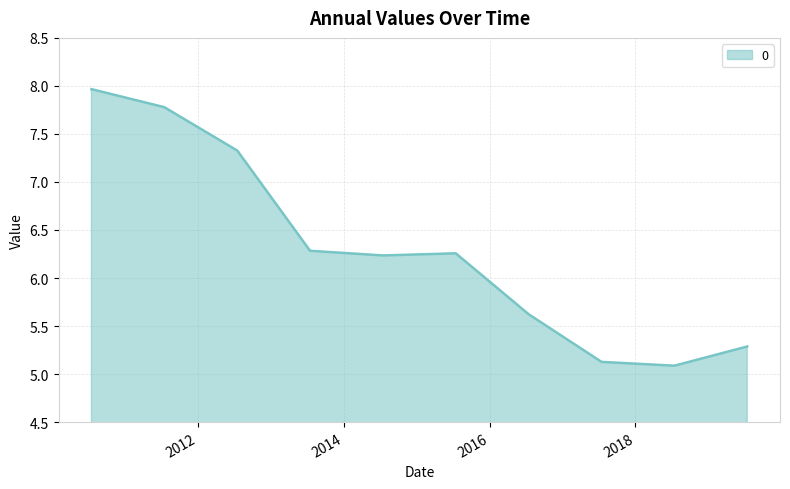

Does the chart have visible grid lines?

Yes